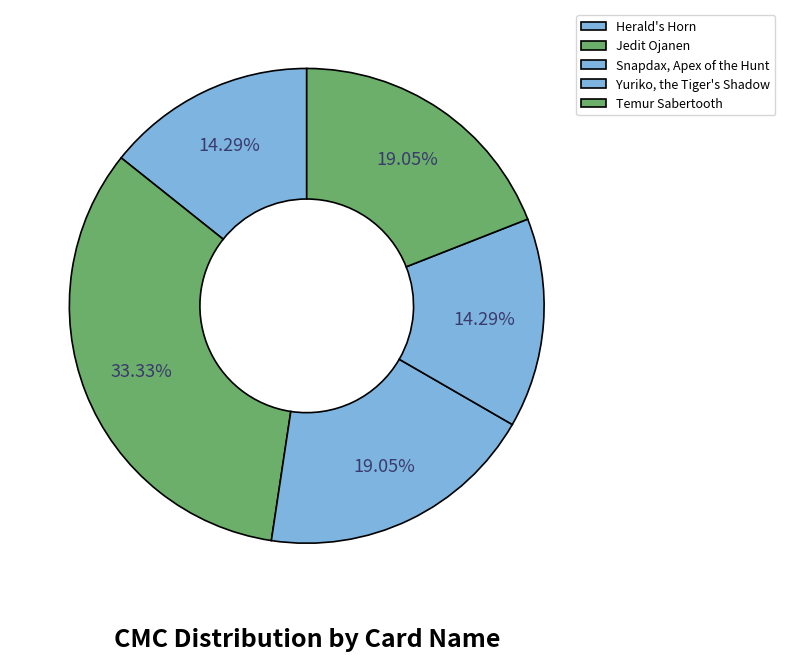

Which category has the biggest portion of the pie?

Jedit Ojanen